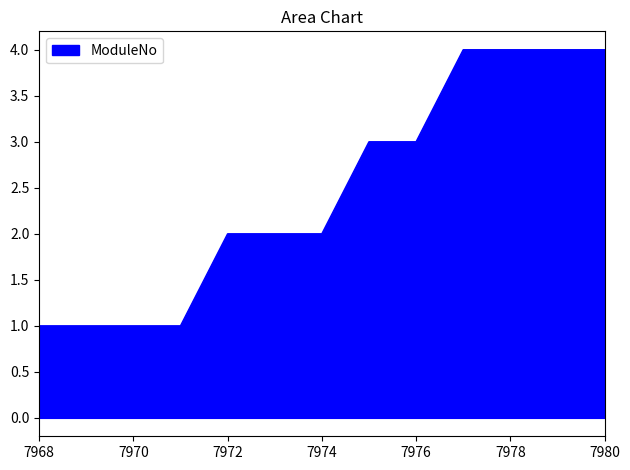

What is the maximum value shown in the chart?

4